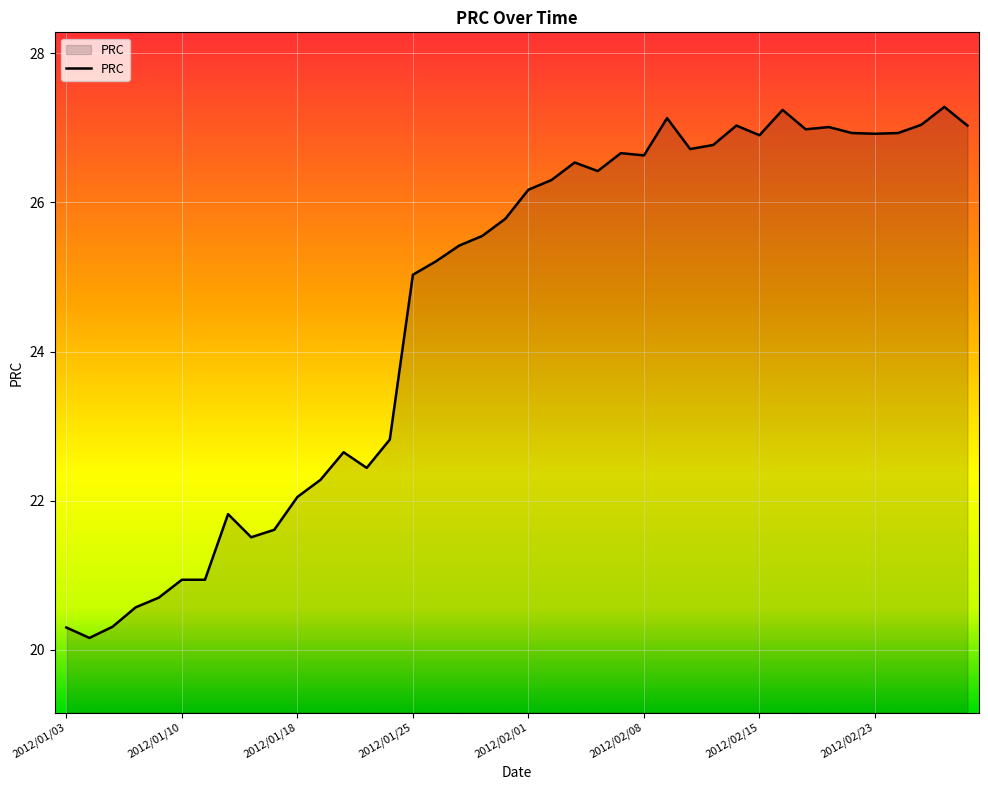

What is the greatest value displayed?

27.3